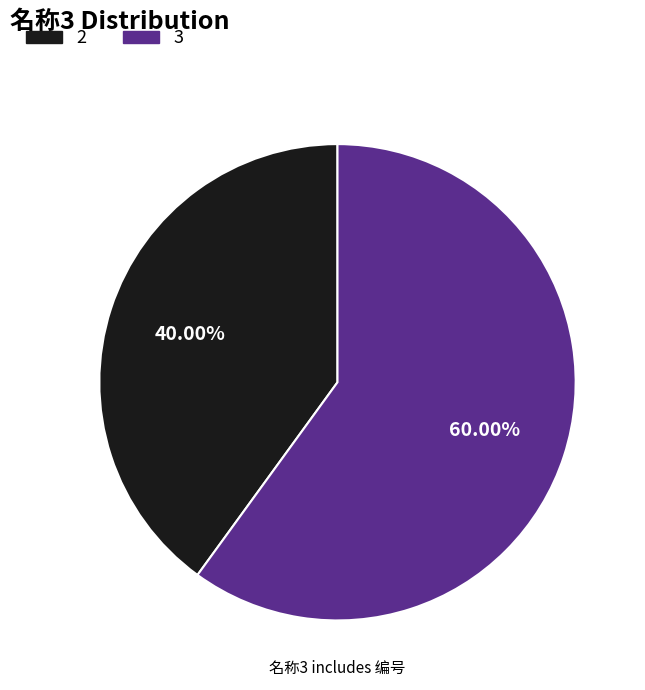

How much of the chart is everything except 2?

60.0%